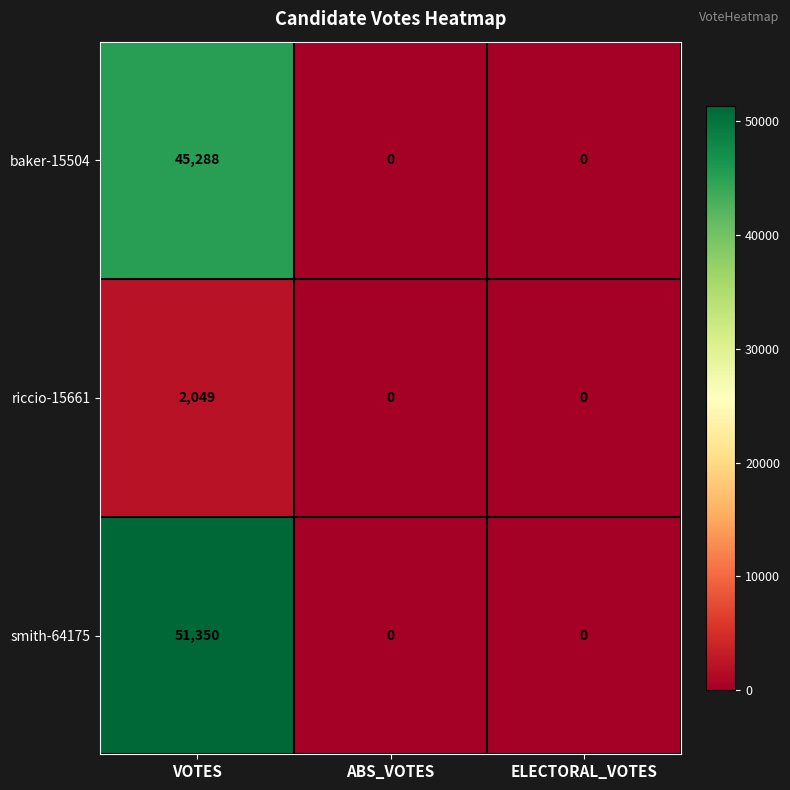

Reading left to right, list all the values displayed in this chart.

baker-15504: VOTES=45288	ABS_VOTES=0	ELECTORAL_VOTES=0
riccio-15661: VOTES=2049	ABS_VOTES=0	ELECTORAL_VOTES=0
smith-64175: VOTES=51350	ABS_VOTES=0	ELECTORAL_VOTES=0